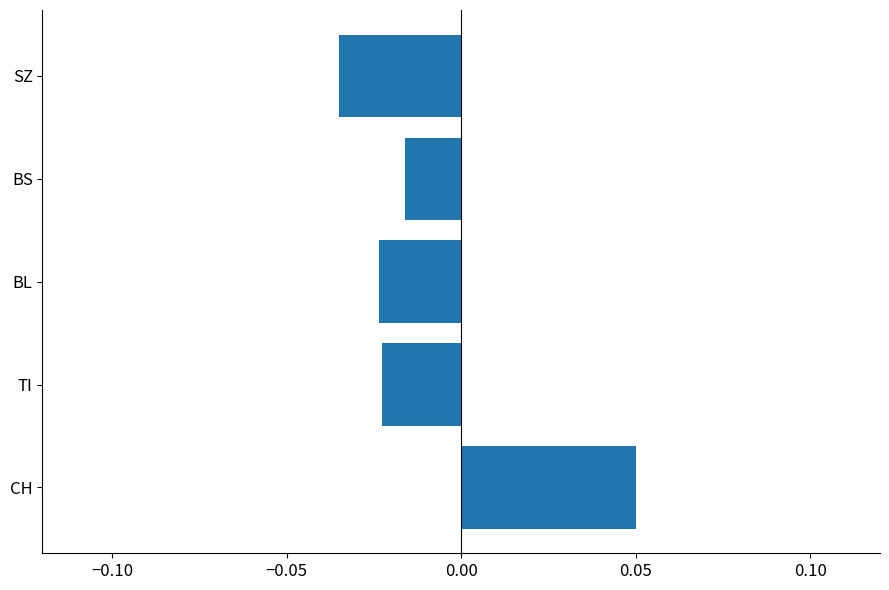

Which label corresponds to the smallest value in the chart?

SZ